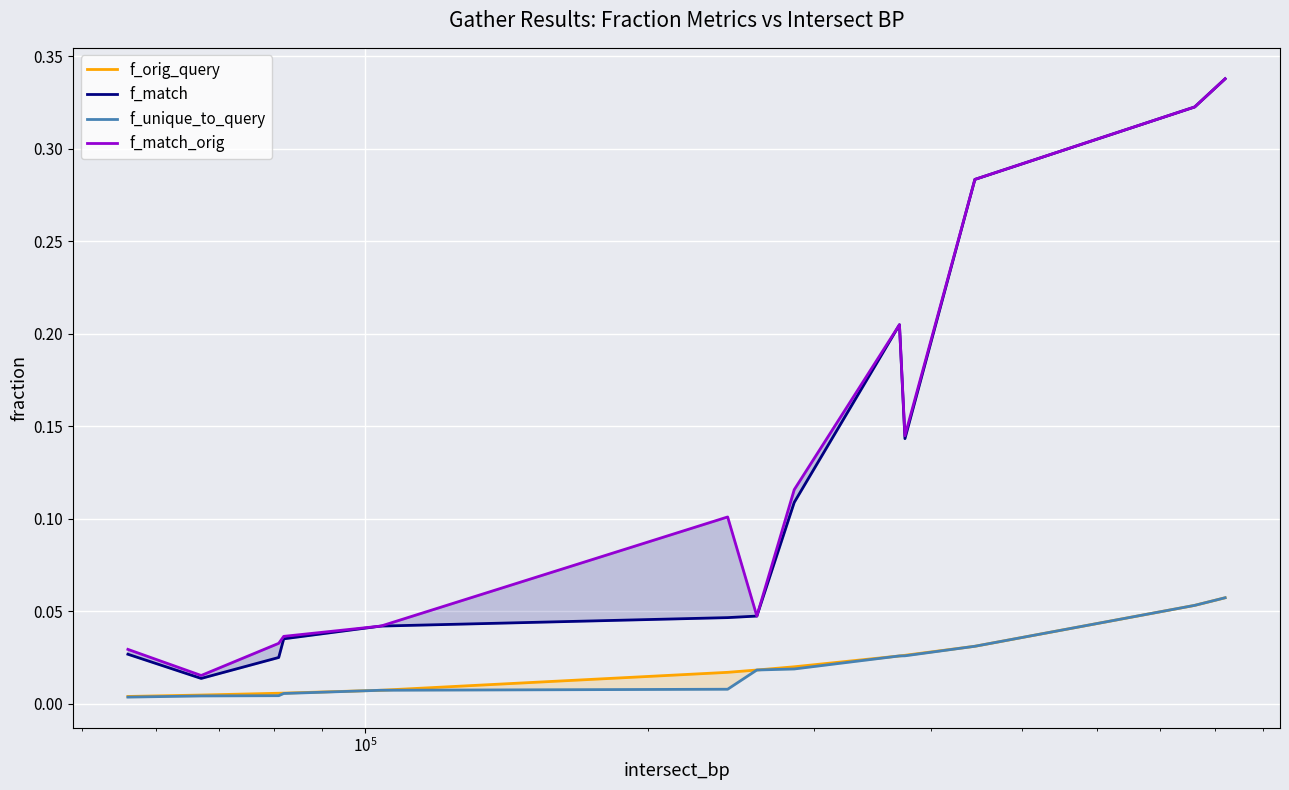

What are all the series names shown in the legend?

f_orig_query, f_match, f_unique_to_query, f_match_orig